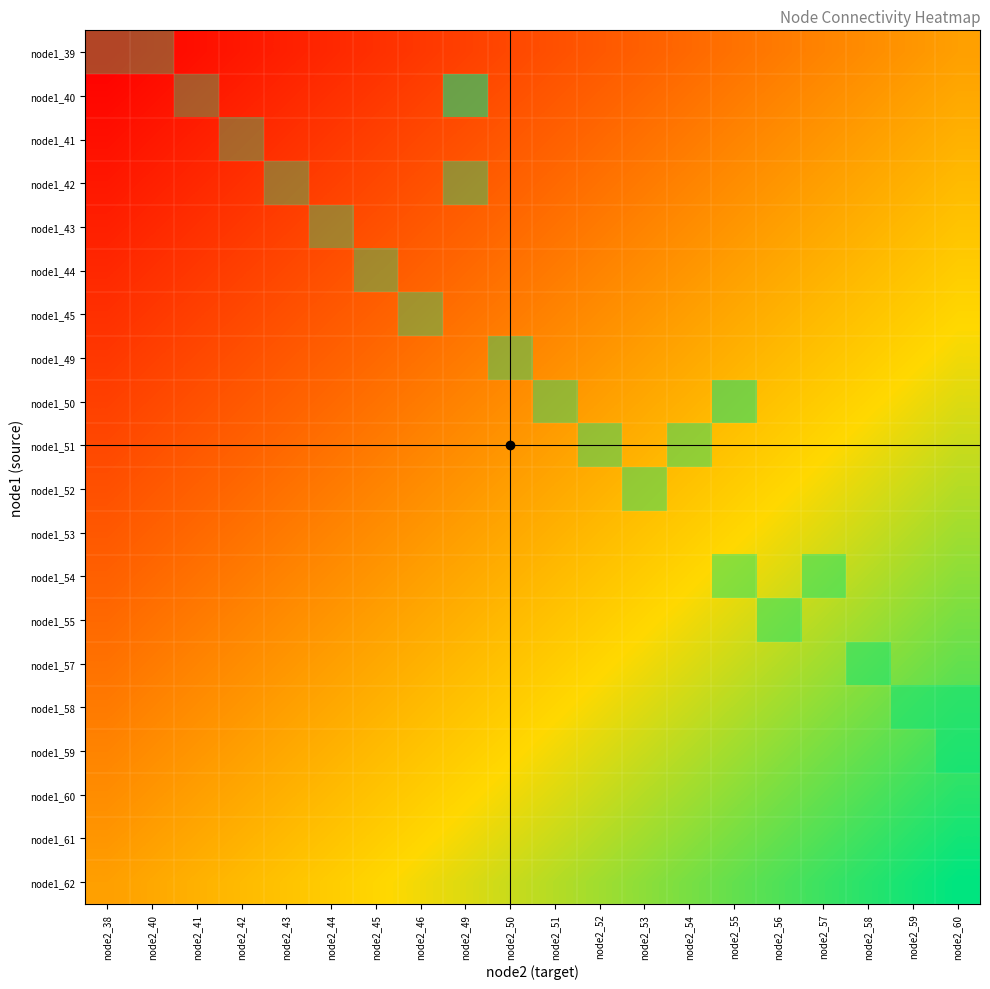

List the labels in order of node1_39 value, smallest first.

node2_41, node2_42, node2_43, node2_44, node2_45, node2_46, node2_49, node2_50, node2_51, node2_52, node2_53, node2_54, node2_55, node2_56, node2_57, node2_58, node2_59, node2_60, node2_38, node2_40